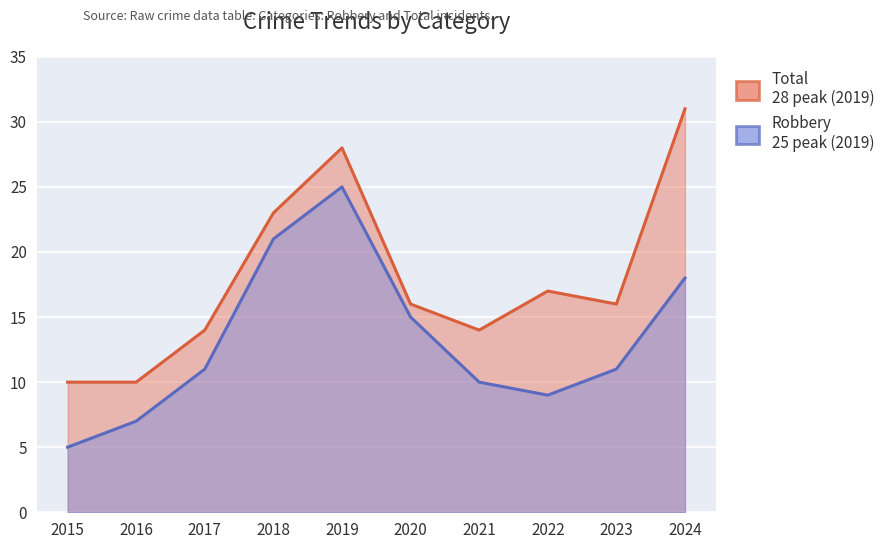

What is the value of the Robbery point at the 6th from the left?

15